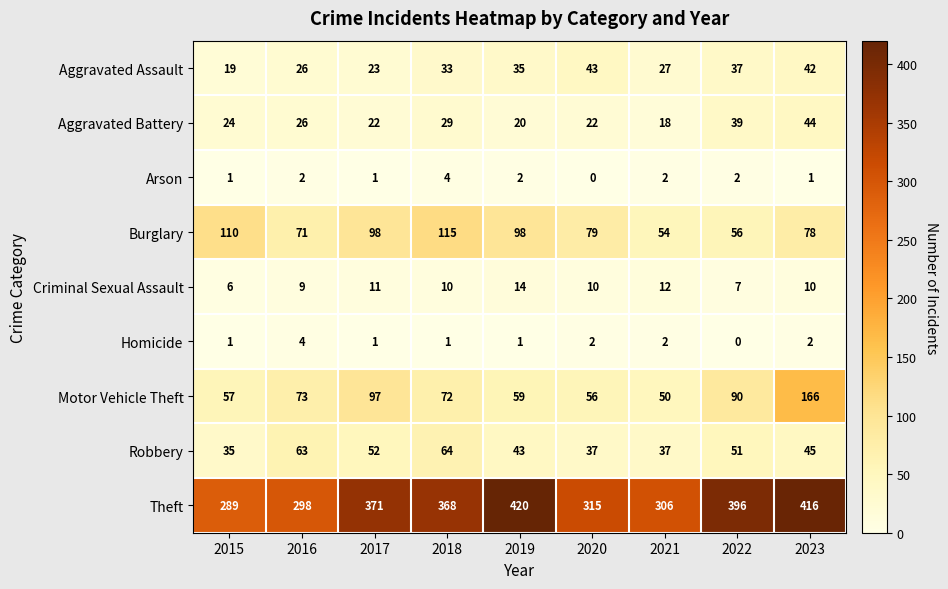

Is the value of Motor Vehicle Theft at 2021 greater than the value of Criminal Sexual Assault at 2017?

Yes